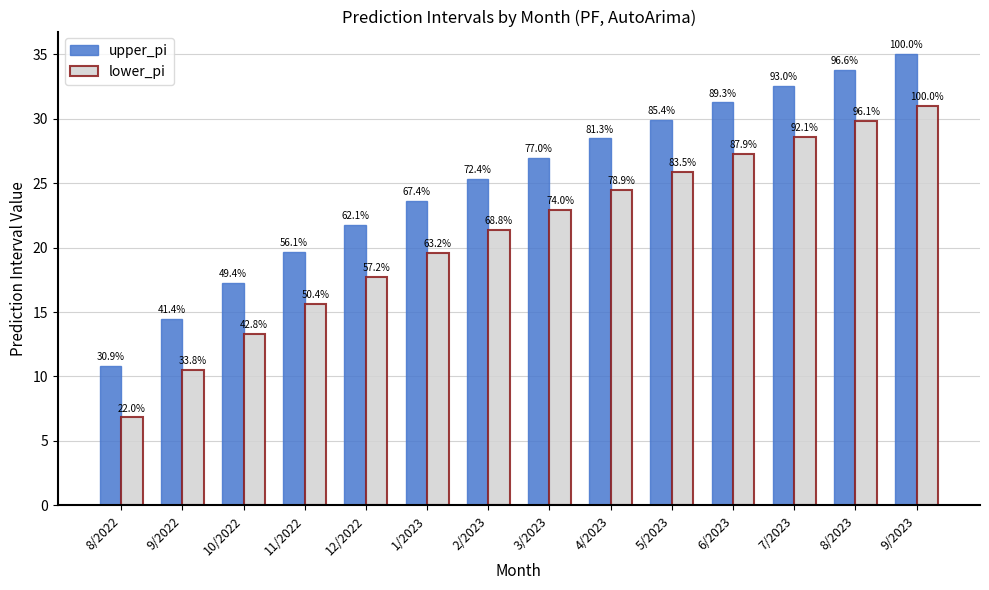

What is the difference between the second highest and minimum values in the lower_pi series?

23.0